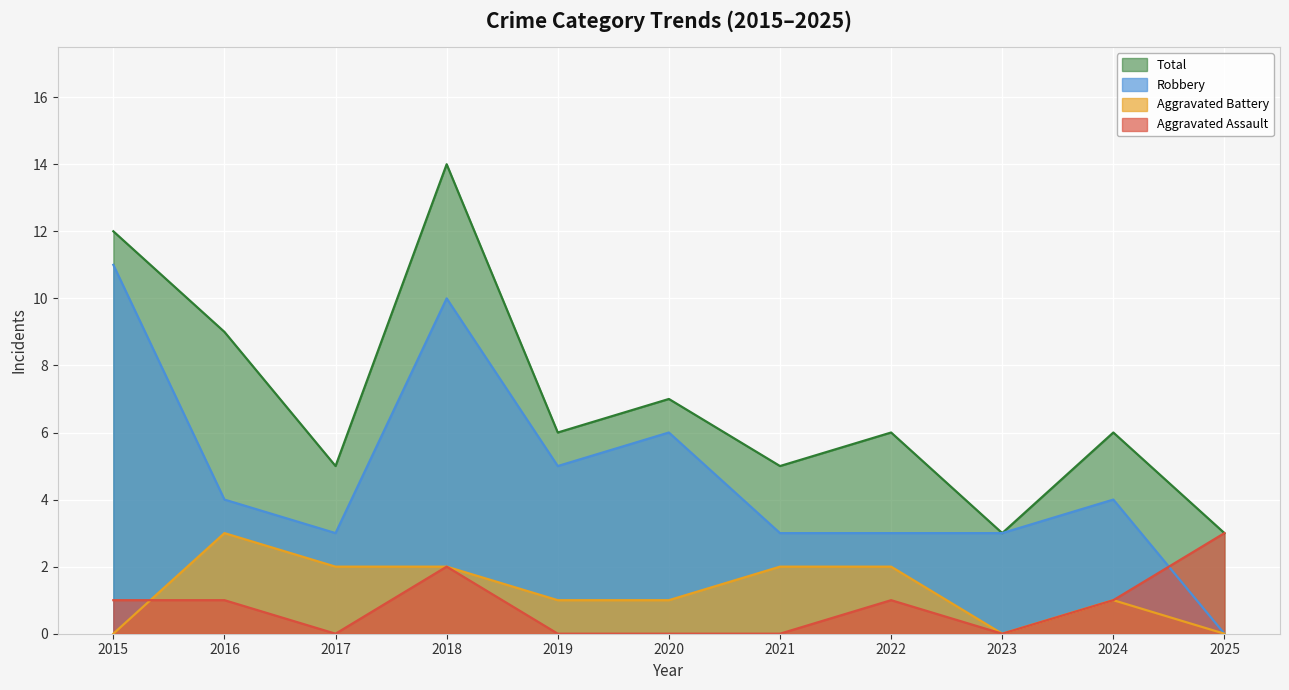

Between 2018 and 2021, which series saw the biggest shift?

Total